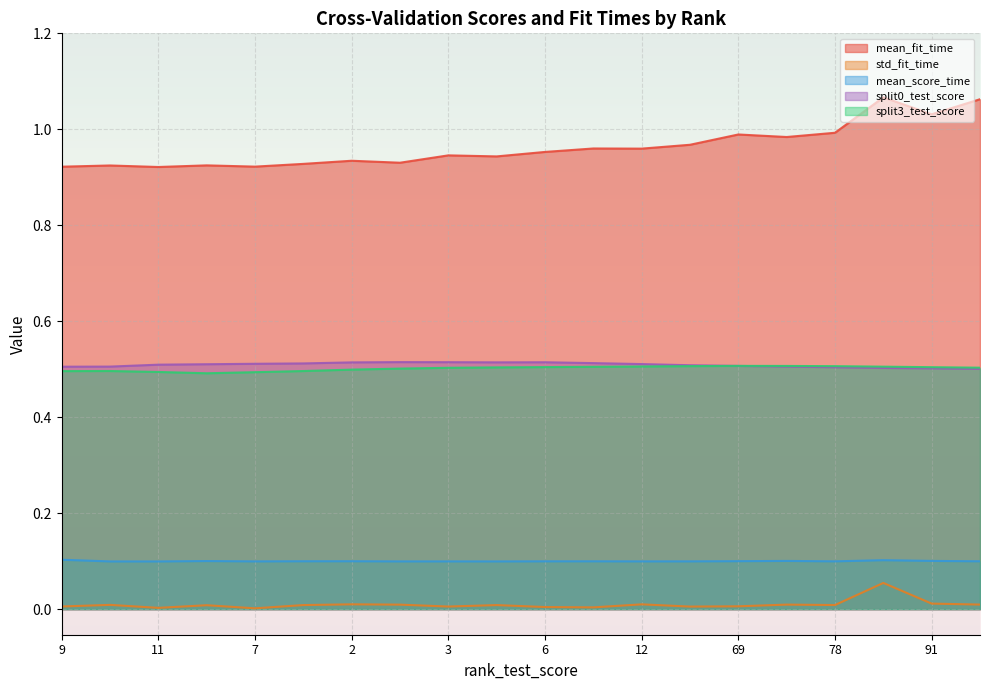

What is the approximate value of mean_fit_time at 6?

1.0